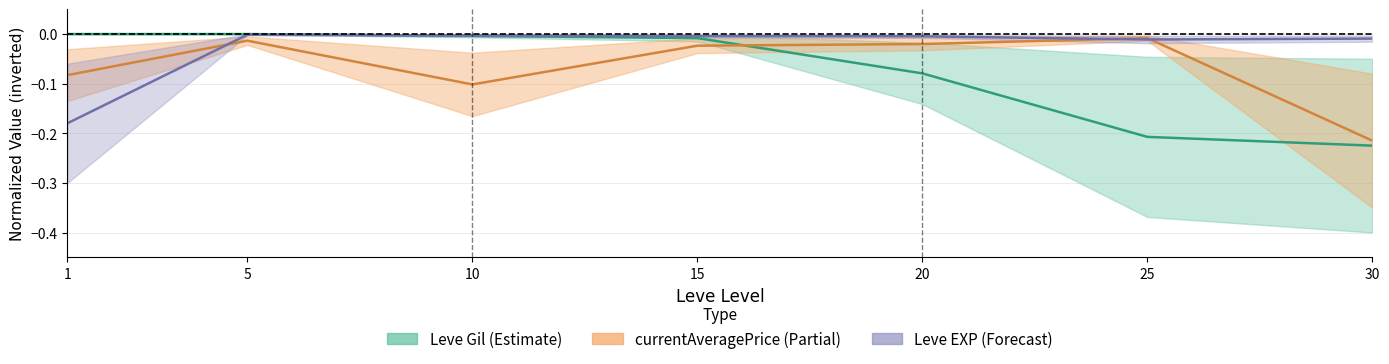

True or false: Leve Gil (center) has a value of -0.0 at 10.

True